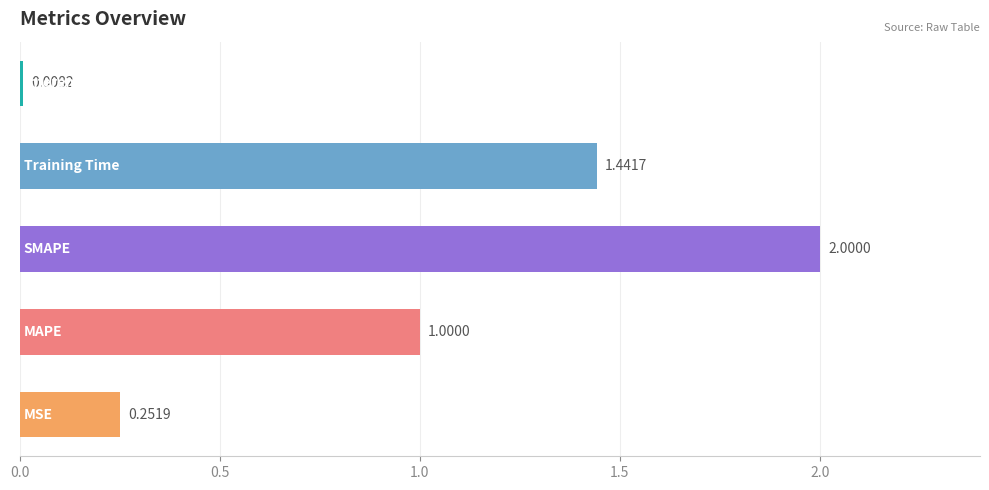

What is the average value?

0.9